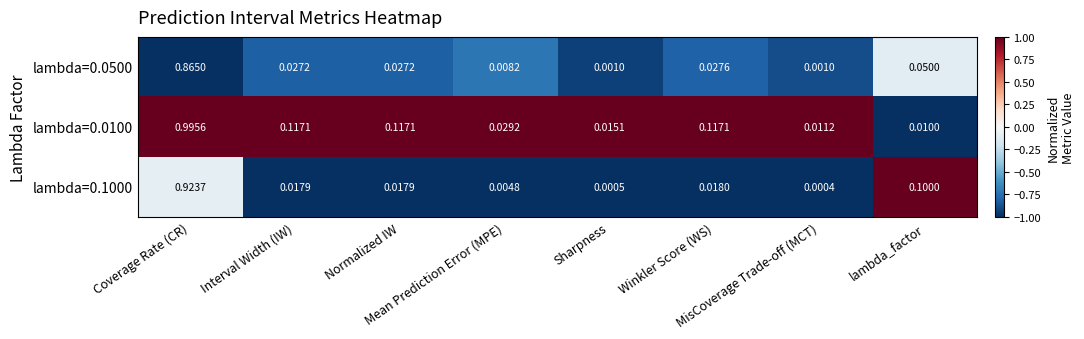

Reading right to left, what are all the values shown in this chart?

lambda=0.0500: lambda_factor=0.1	MisCoverage Trade-off (MCT)=0.0	Winkler Score (WS)=0.0	Sharpness=0.0	Mean Prediction Error (MPE)=0.0	Normalized IW=0.0	Interval Width (IW)=0.0	Coverage Rate (CR)=0.9
lambda=0.0100: lambda_factor=0.0	MisCoverage Trade-off (MCT)=0.0	Winkler Score (WS)=0.1	Sharpness=0.0	Mean Prediction Error (MPE)=0.0	Normalized IW=0.1	Interval Width (IW)=0.1	Coverage Rate (CR)=1.0
lambda=0.1000: lambda_factor=0.1	MisCoverage Trade-off (MCT)=0.0	Winkler Score (WS)=0.0	Sharpness=0.0	Mean Prediction Error (MPE)=0.0	Normalized IW=0.0	Interval Width (IW)=0.0	Coverage Rate (CR)=0.9